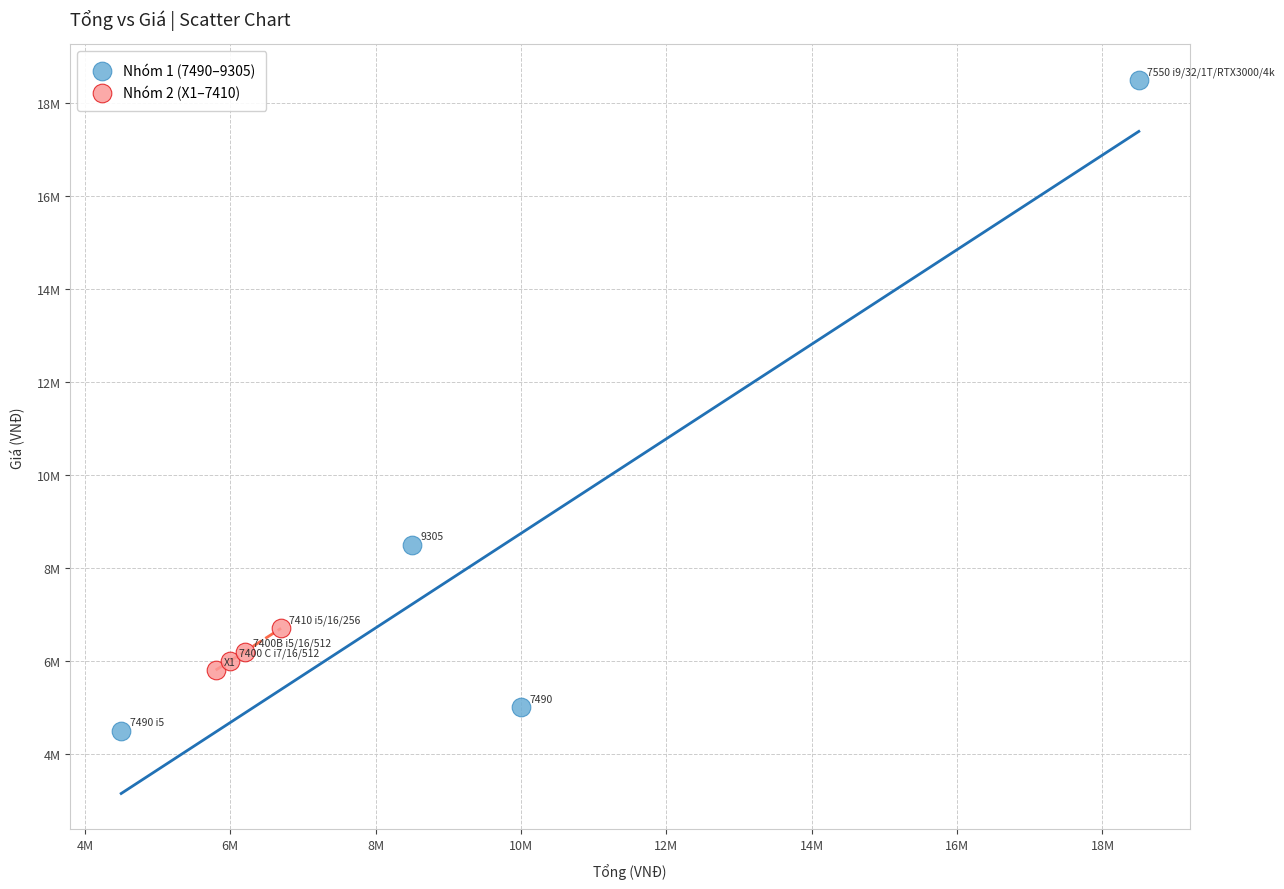

Which series has the largest Y range (max minus min)?

Nhóm 1 (7490–9305)